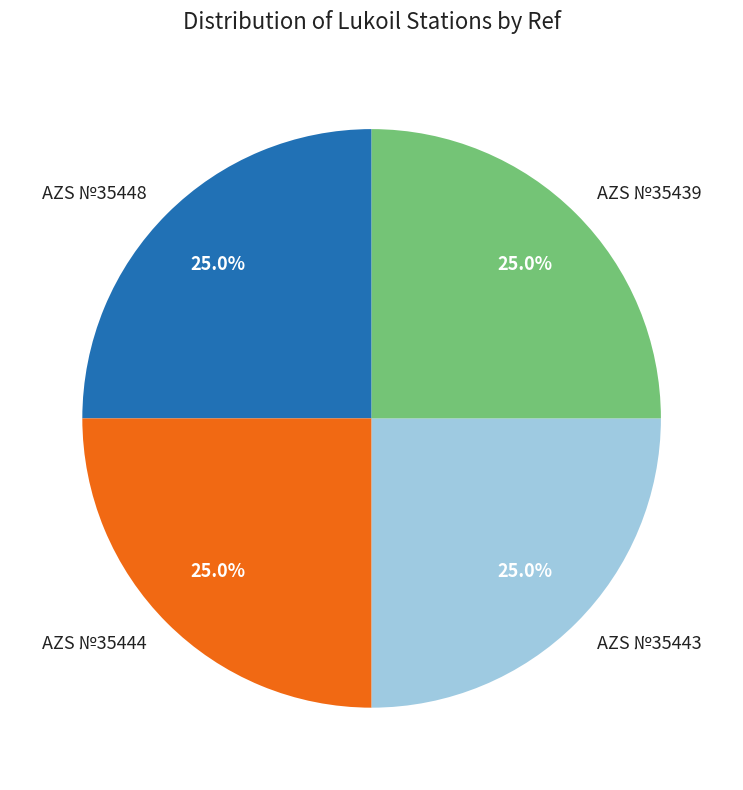

Is there a majority slice in this chart?

No